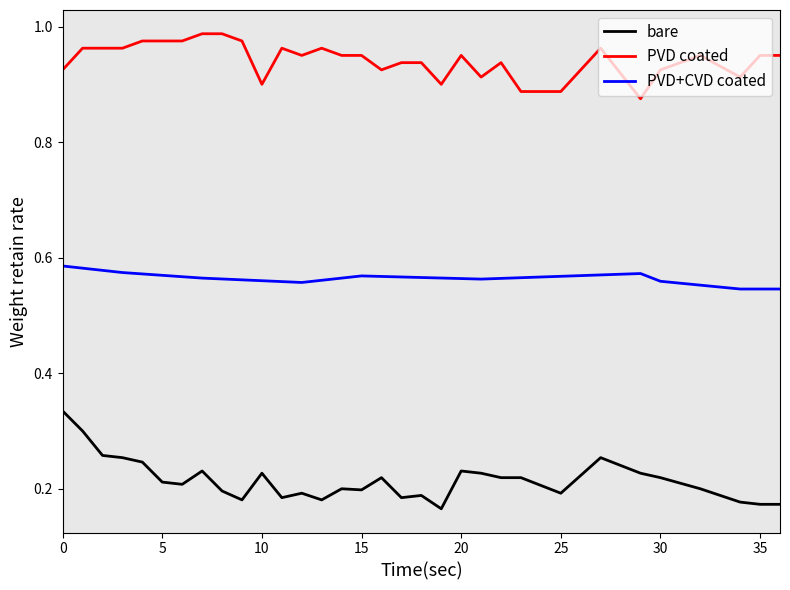

Rank the series by their maximum value, from lowest to highest.

bare, PVD+CVD coated, PVD coated